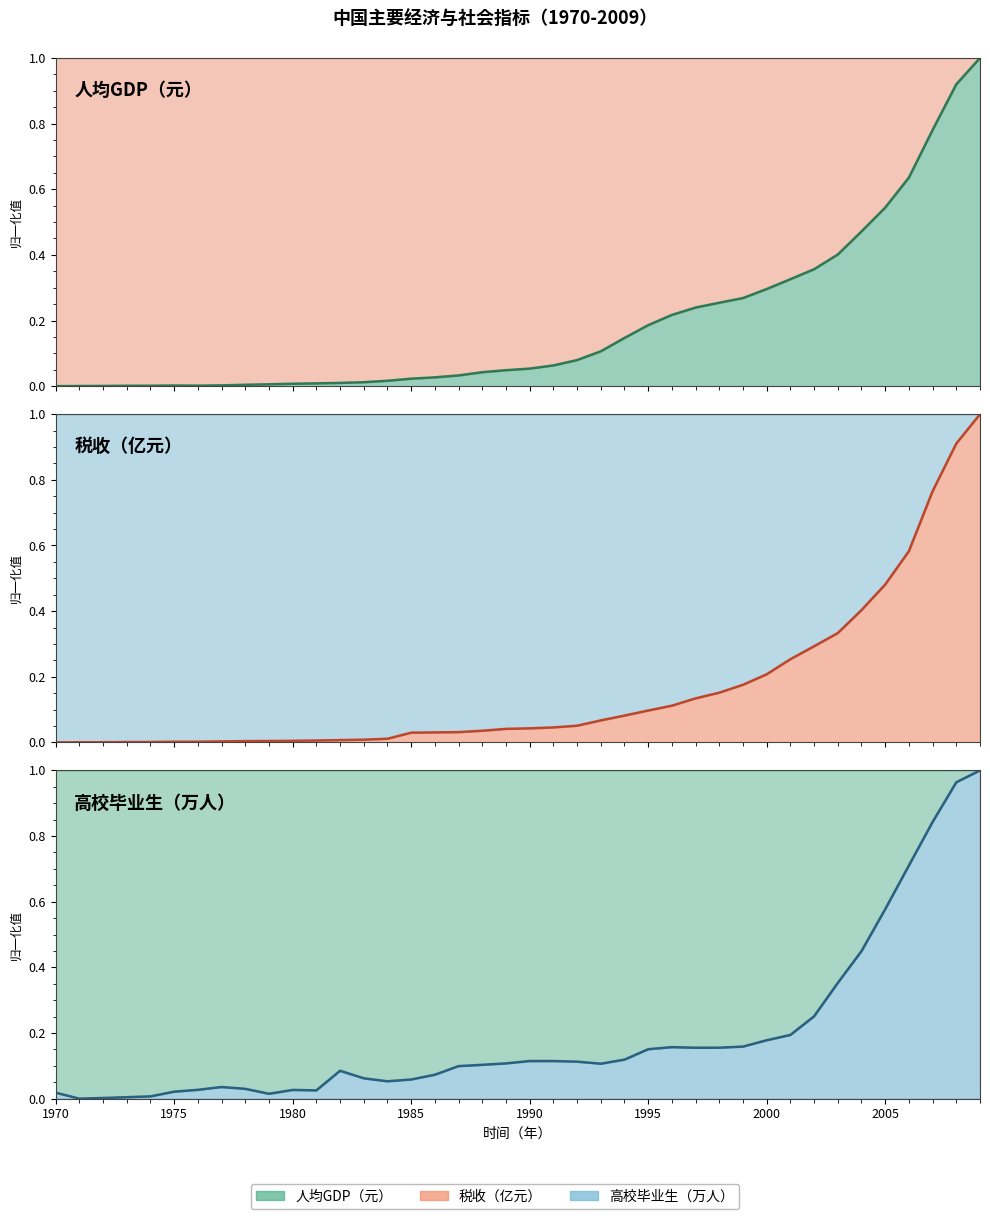

The value of 各项税收（亿元） at 2003 is 0.2. True or false?

False